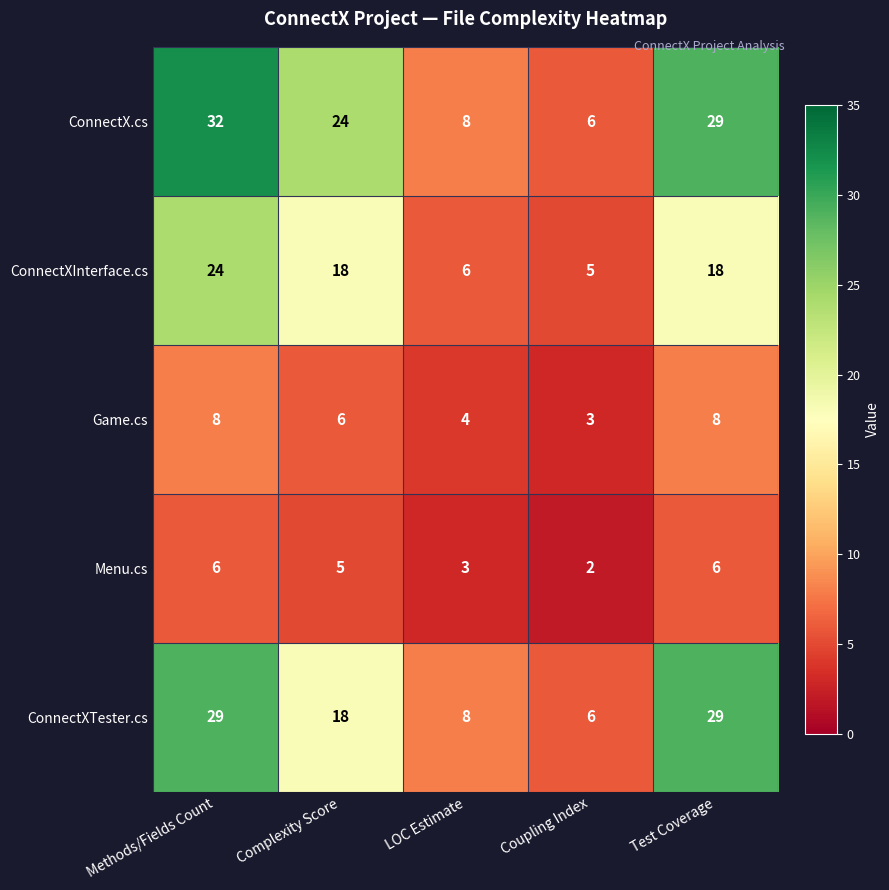

What is the maximum value shown in the chart?

32